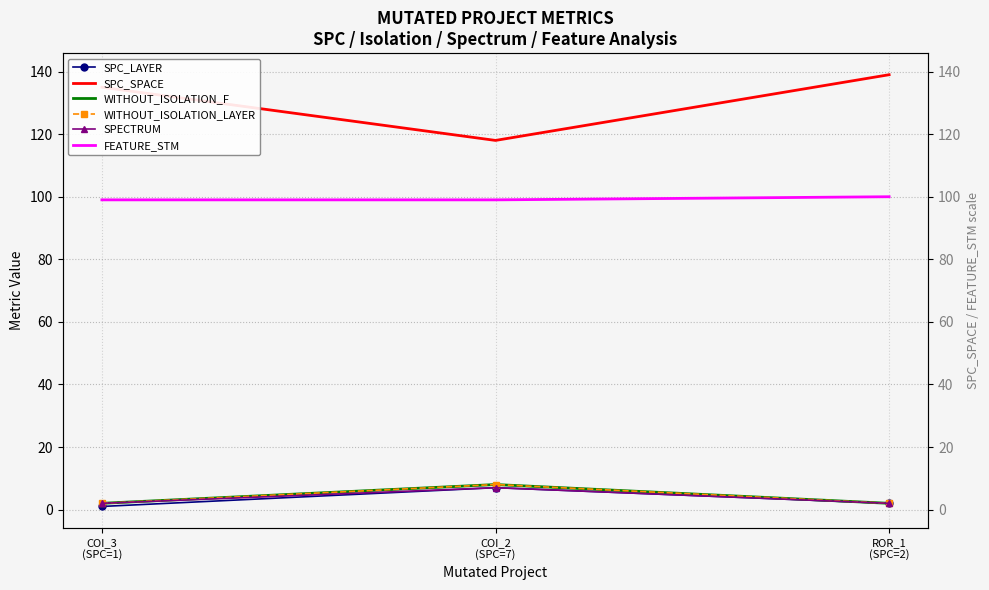

List the series in order of their peak value, highest first.

SPC_SPACE, FEATURE_STM, WITHOUT_ISOLATION_F, WITHOUT_ISOLATION_LAYER, SPC_LAYER, SPECTRUM